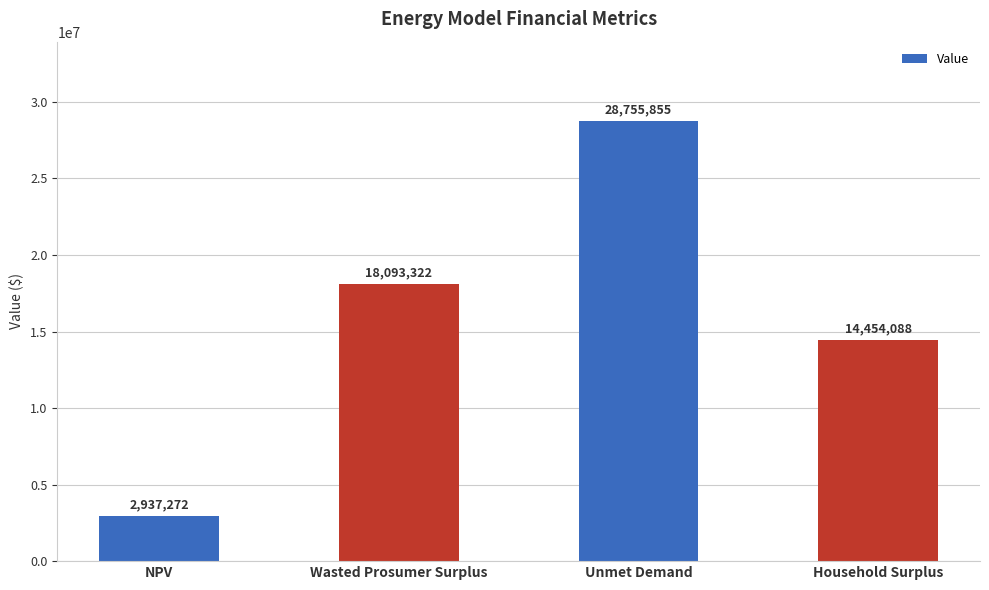

At which category does the chart reach its minimum across all series?

NPV